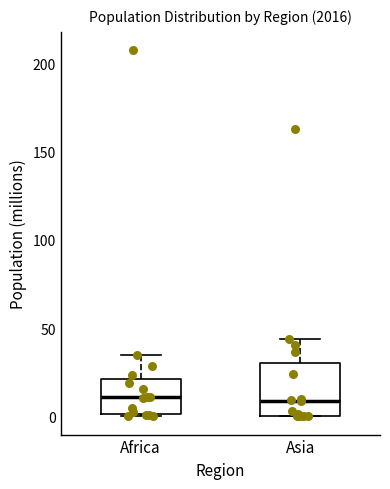

Reading left to right, read every box against the y-axis: the position of its median line, the range the box covers, and the ends of its whiskers. The values are not printed on the chart, so give them approximately, as read against the axis.

Africa: median 10, box 0 to 20, whiskers 0 to 35
Asia: median 10, box 0 to 30, whiskers 0 to 45